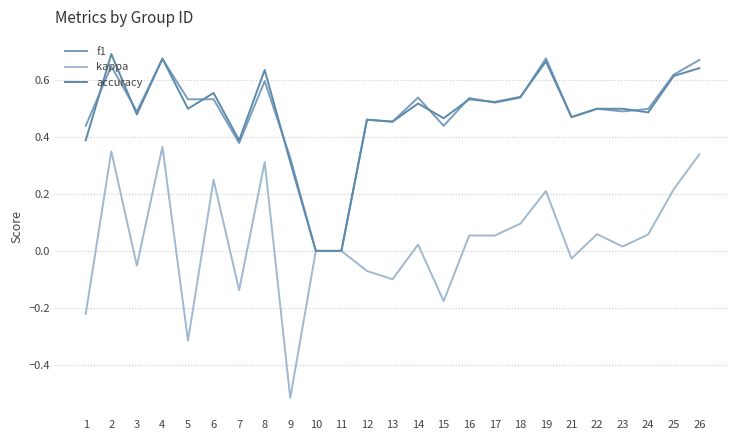

What is the total value across all series at 23?

1.0